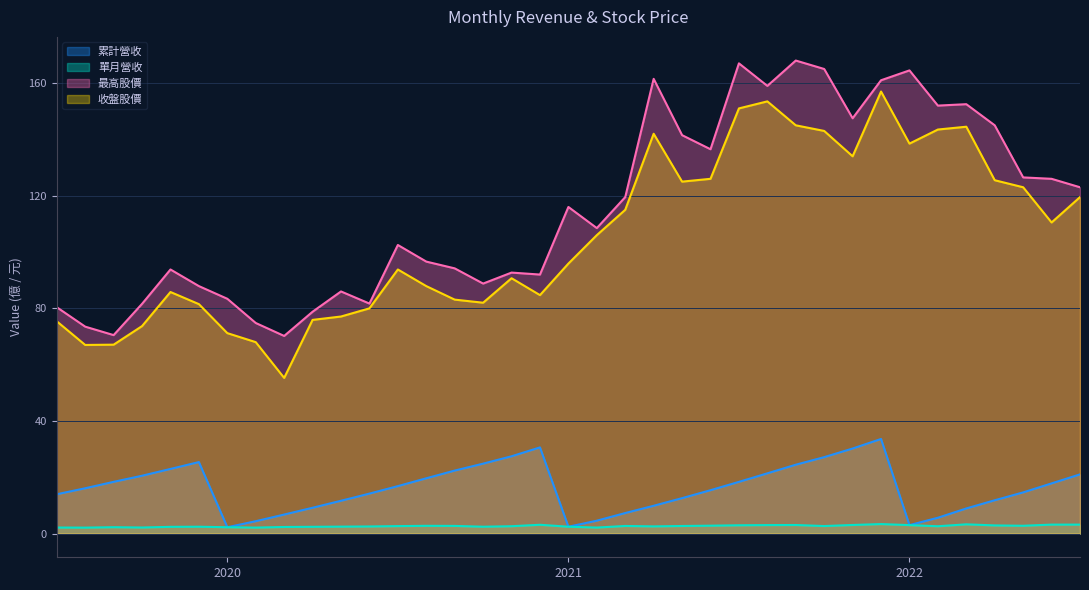

What is the sum of all 收盤股價 values?

3898.6